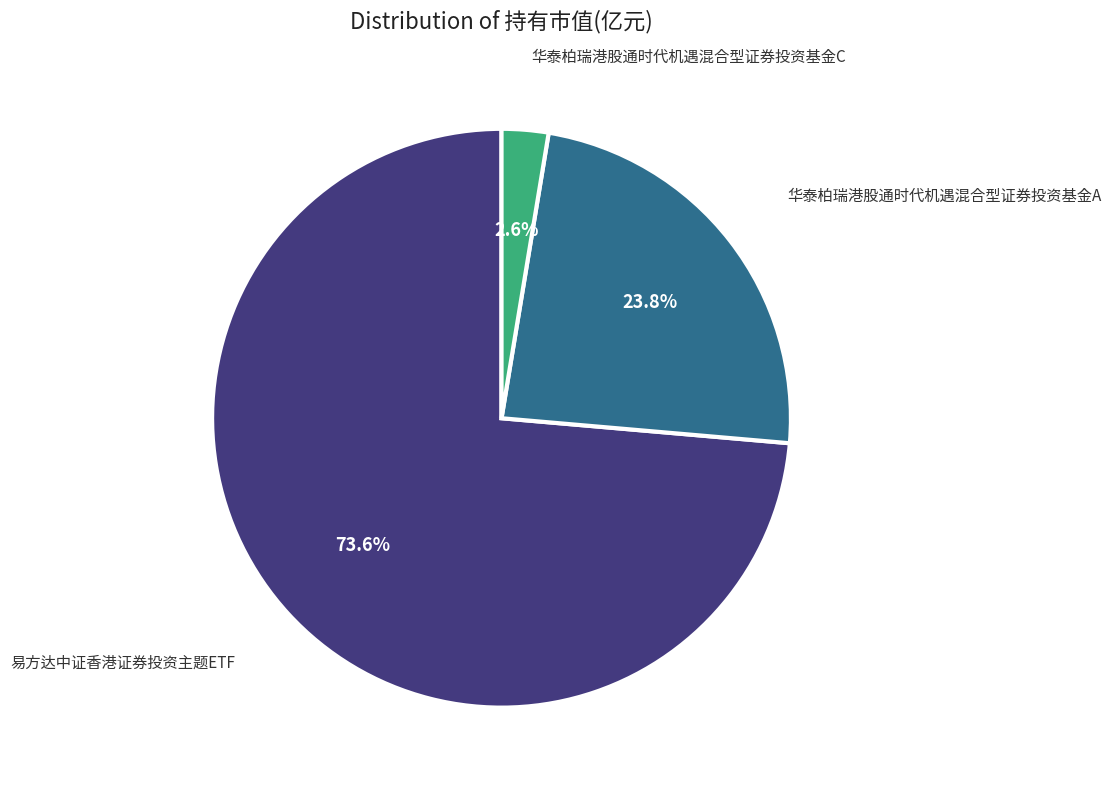

How many slices are in this pie chart?

3